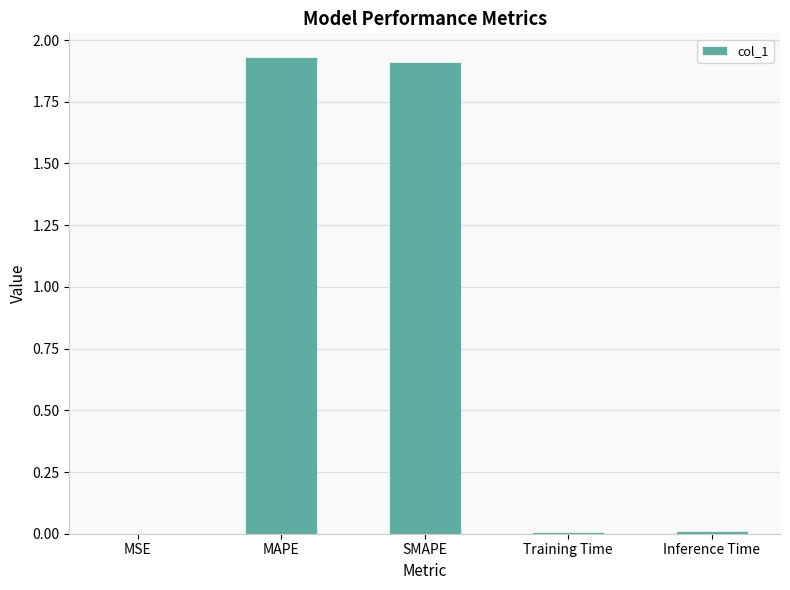

The chart shows a value of 0.0 at MSE. True or false?

True